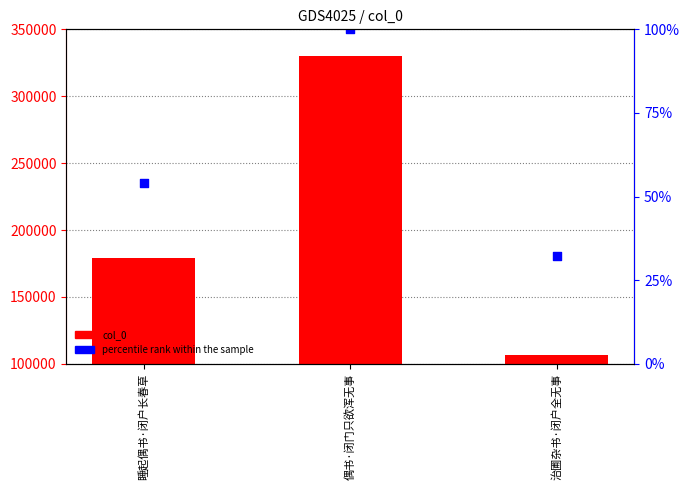

What are all the series names shown in the legend?

col_0, percentile rank within the sample